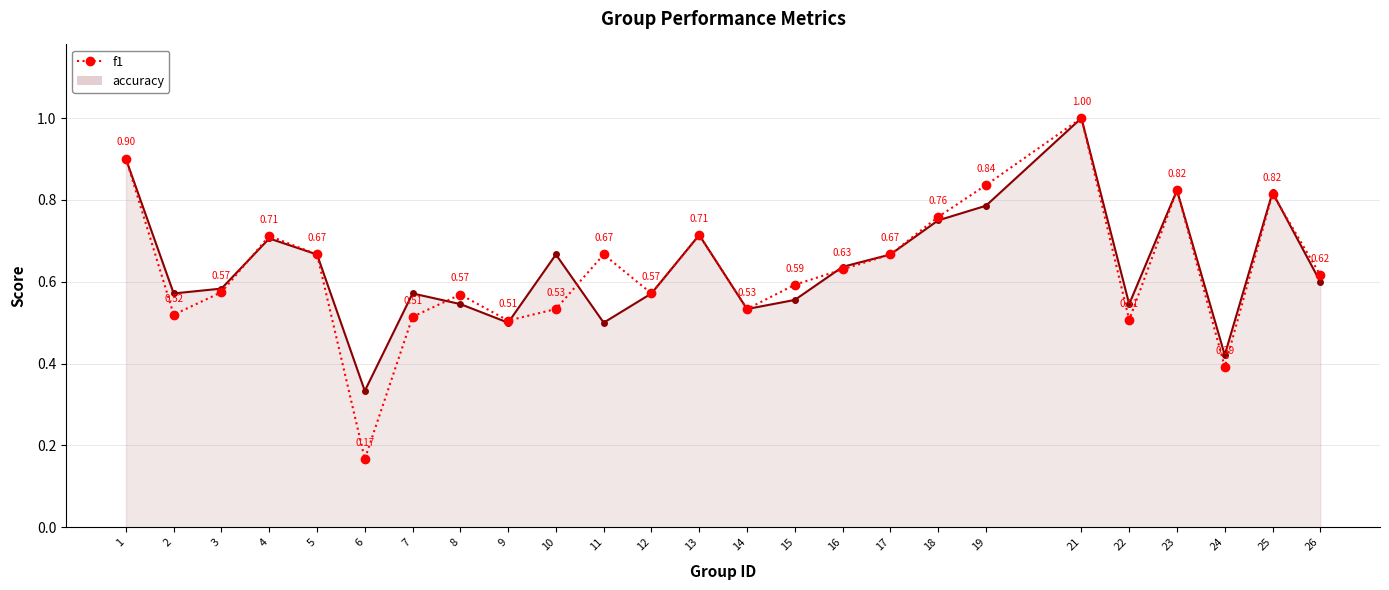

True or false: the data shows 0.8 at 15.

False